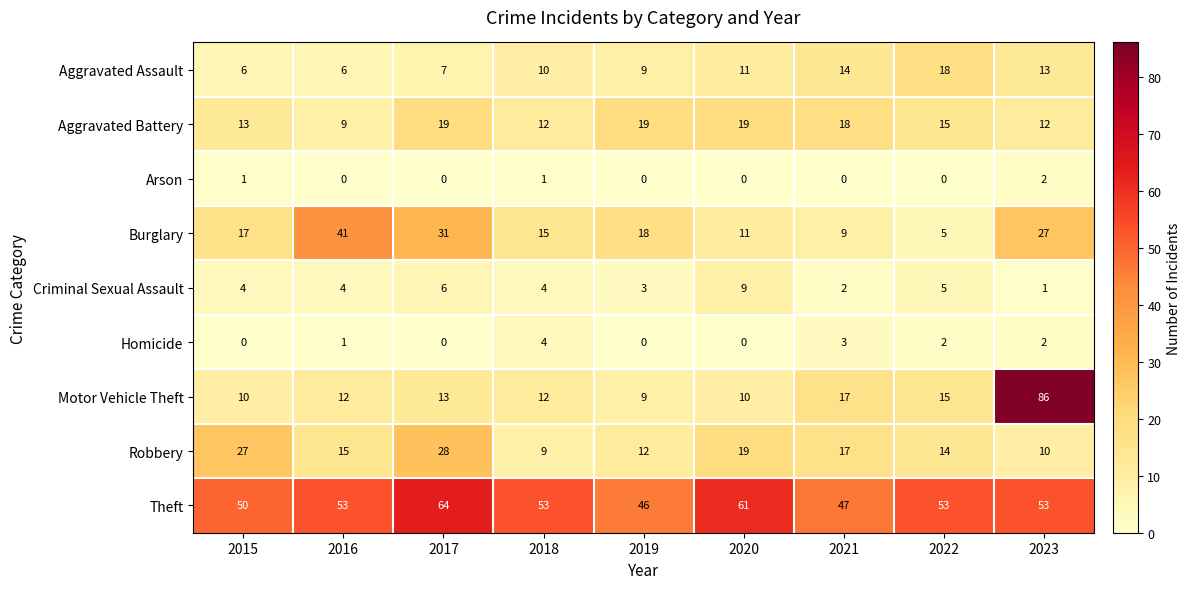

Between 2015 and 2021, which series saw the biggest shift?

Robbery